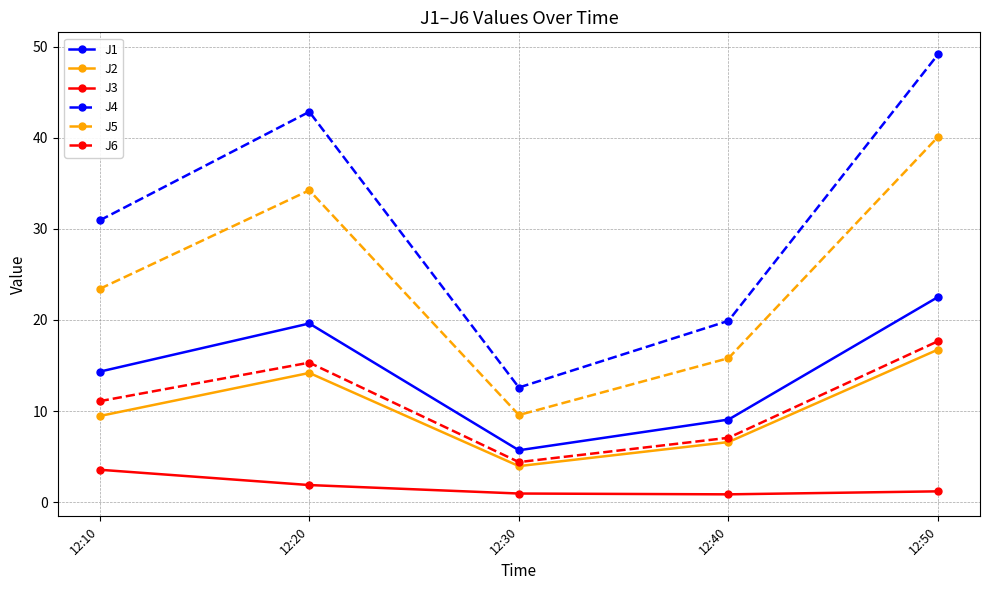

How many interior local valleys does the J1 series have?

1